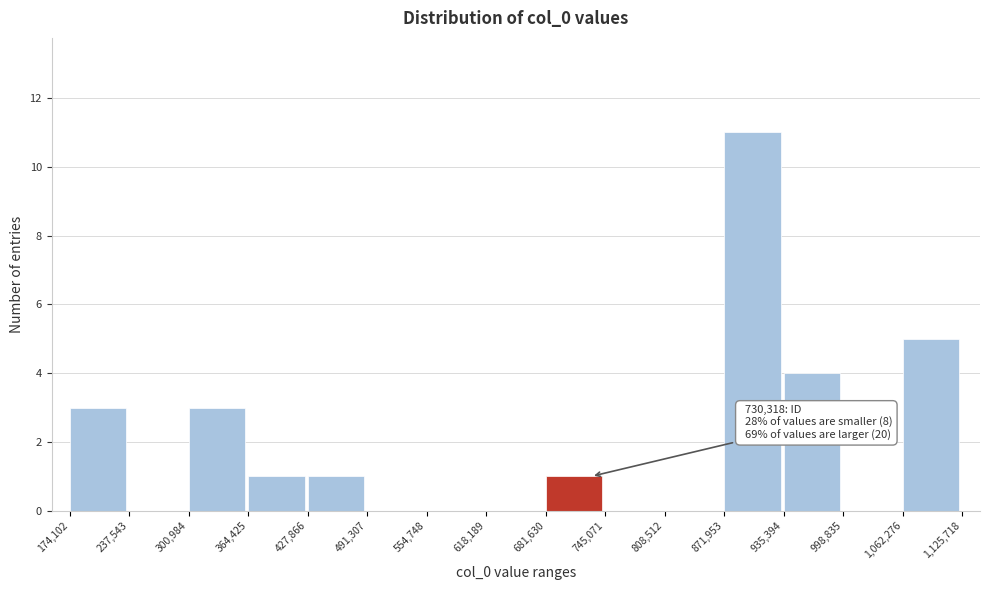

Which range on the x-axis has the tallest bar?

871,953 to 935,394